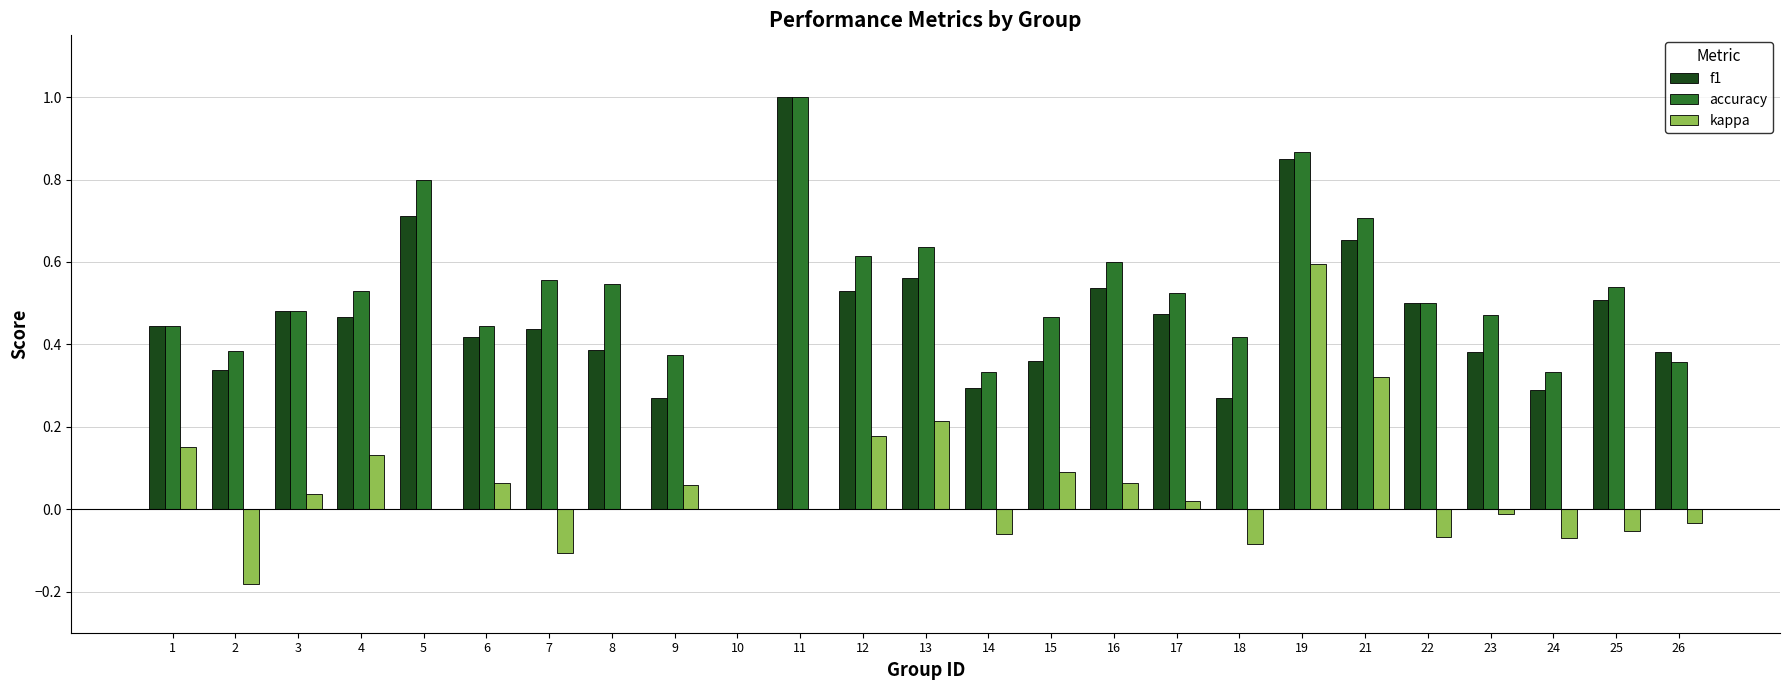

Between 13 and 17, which series saw the biggest shift?

kappa